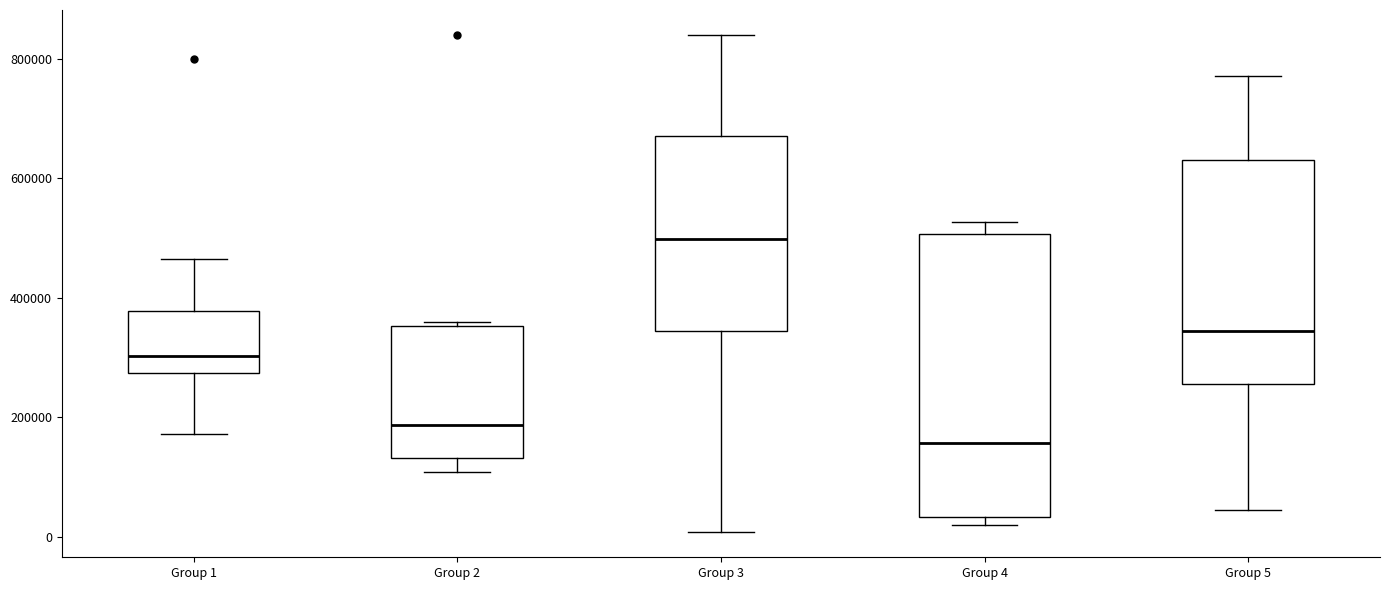

Where does the median line of the box for Group 5 sit on the y-axis? The values are not printed on the chart, so give them approximately, as read against the axis.

340000